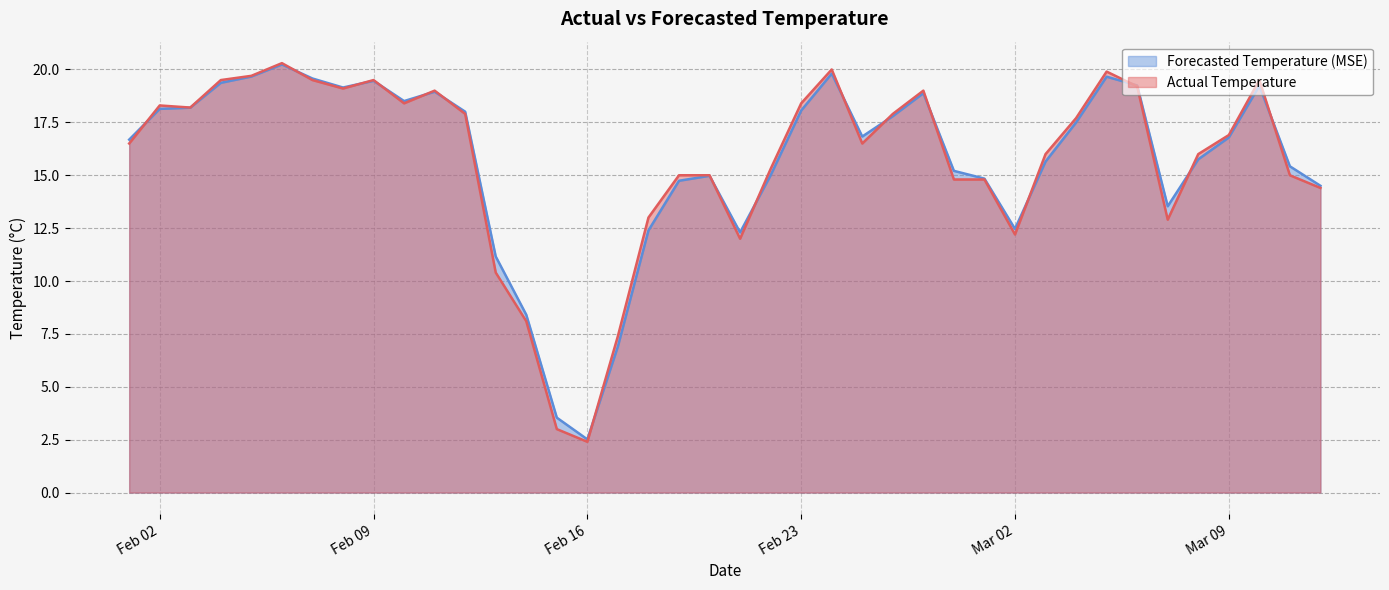

List the series in order of their peak value, highest first.

Actual Temperature, Forecasted Temperature (MSE)